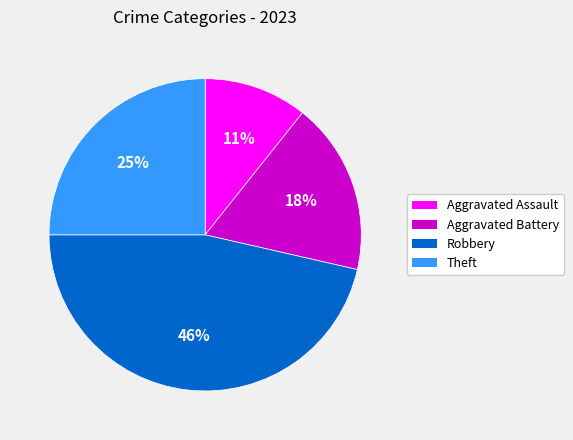

To the nearest percent, what percentage of the pie is Aggravated Assault?

11%